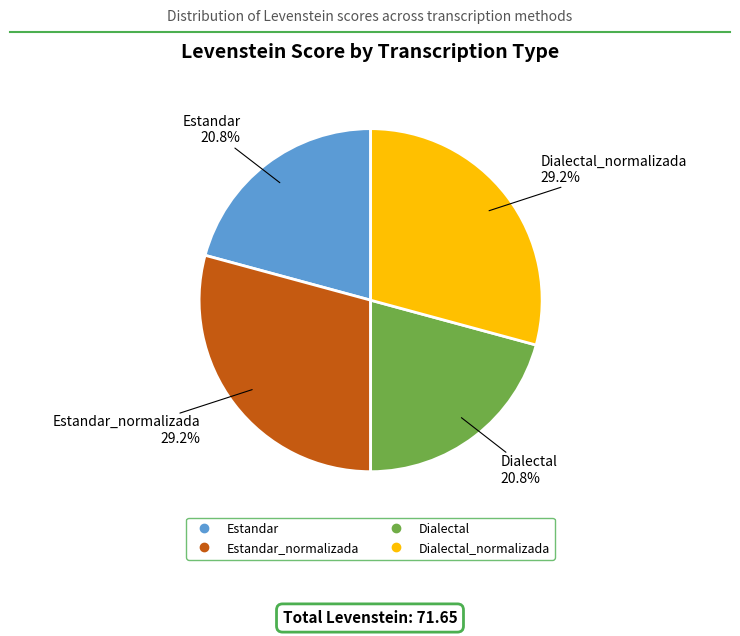

Does any single category account for the majority?

No